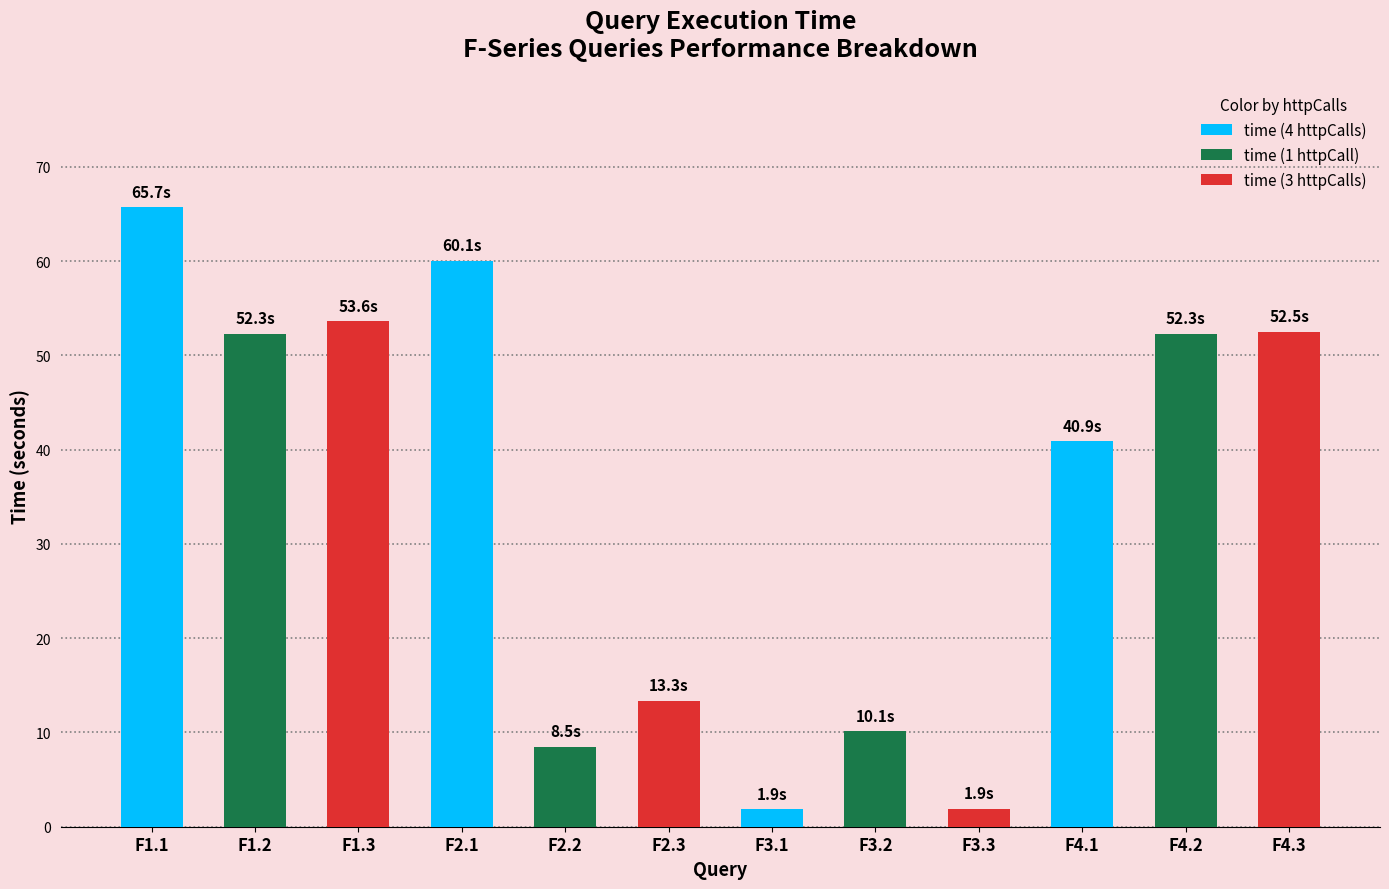

What is the change in value from F4.1 to F4.3?

+11.6